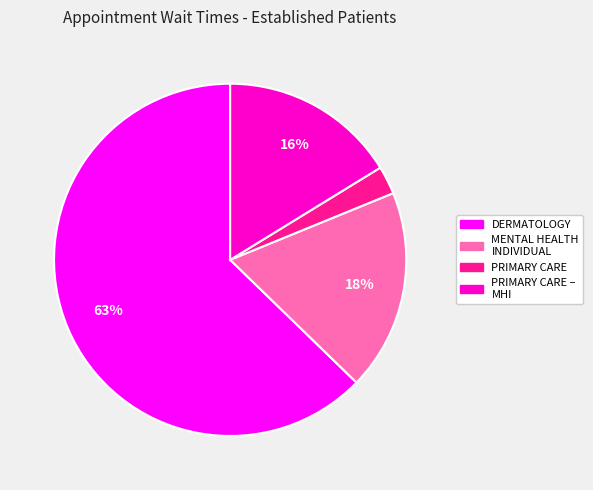

Is there any slice that represents more than half of the pie?

Yes